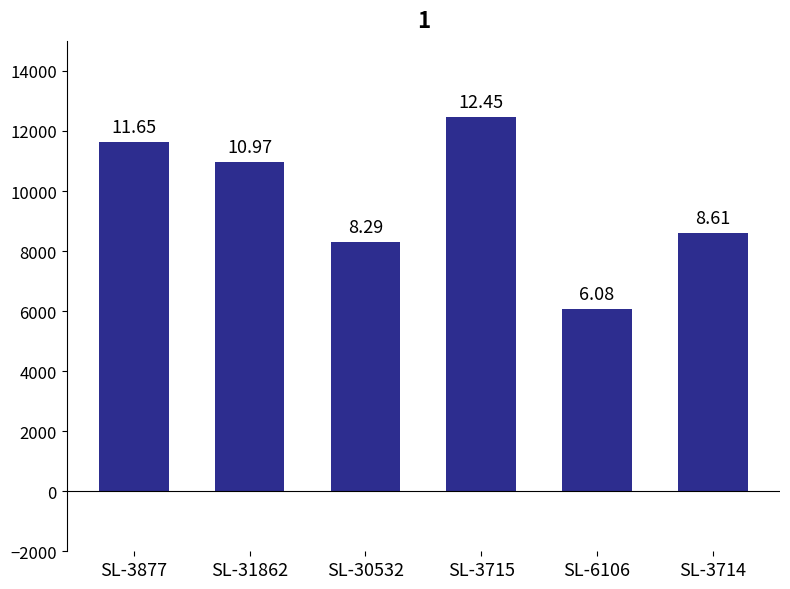

How many bars are there in total?

6